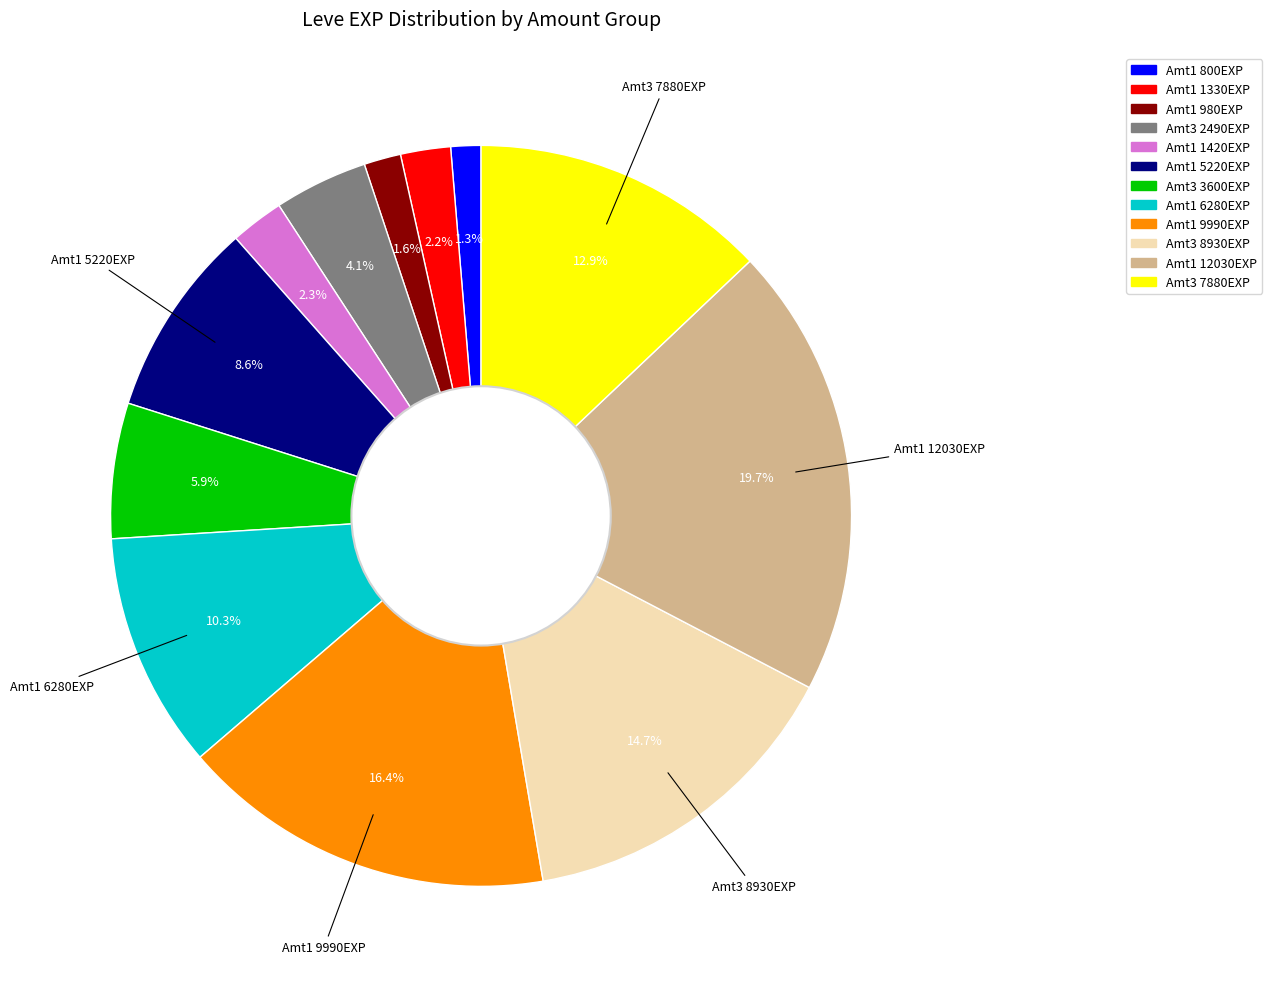

How many segments does this pie chart have?

12